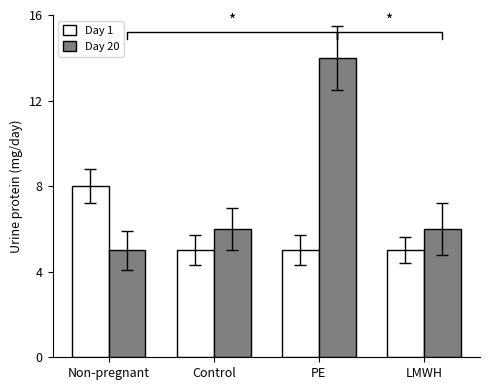

The value of Day 20 at Control is 4. True or false?

False